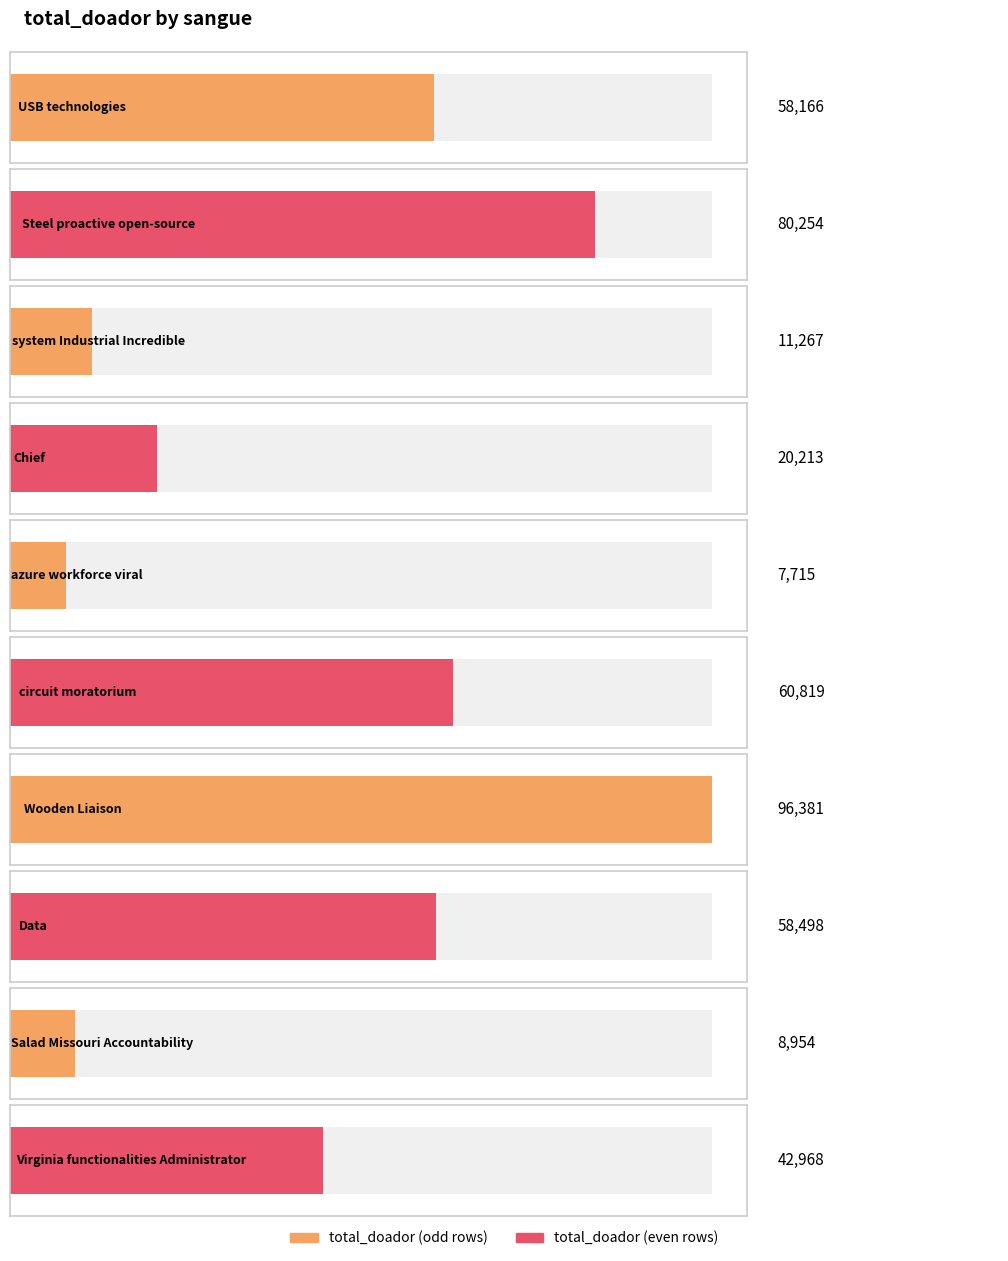

Where is the data nearest to the value 52048?

USB technologies